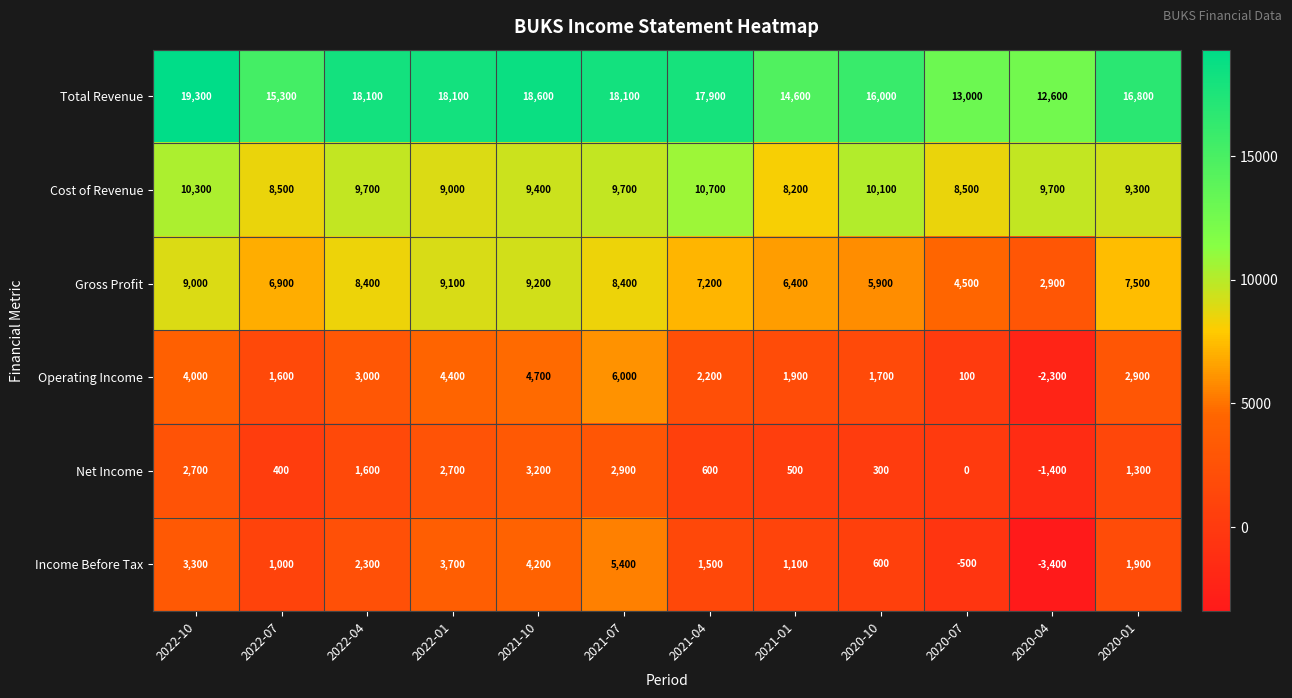

How many series are shown in this chart?

6